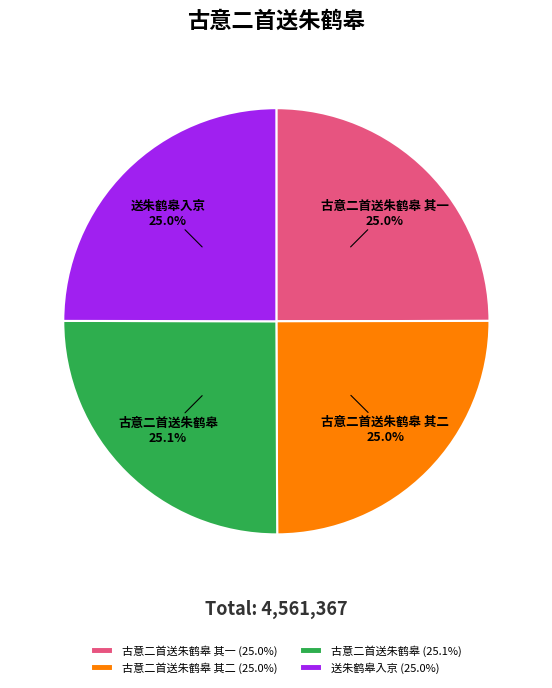

Combined, do 送朱鹤皋入京 and 古意二首送朱鹤皋 其一 account for over 50%?

No